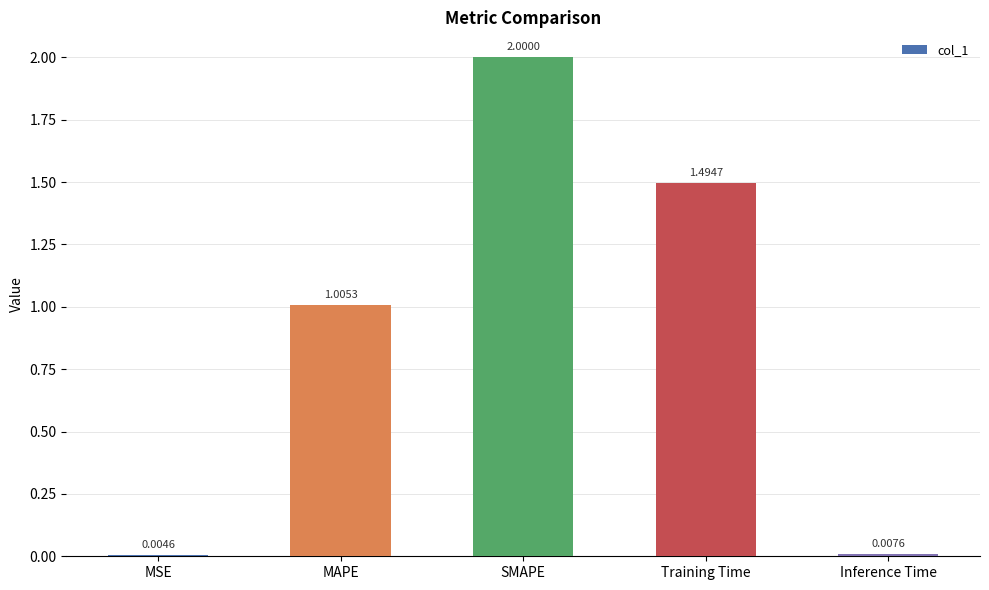

At which label does the data first exceed 1?

MAPE